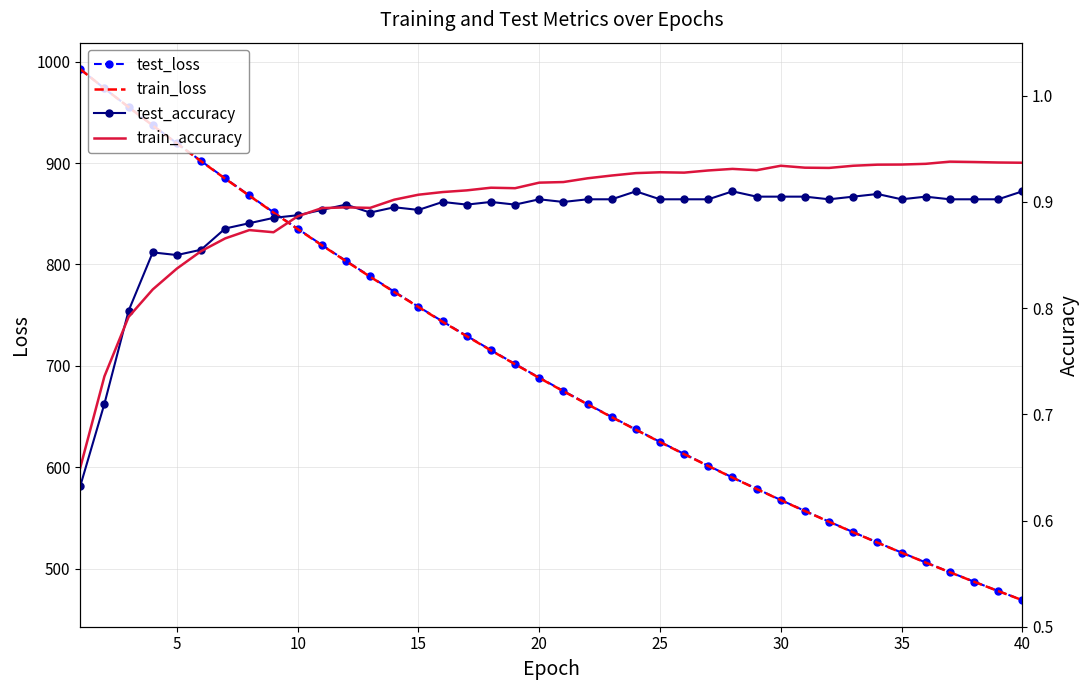

Count the number of categories in the chart.

40